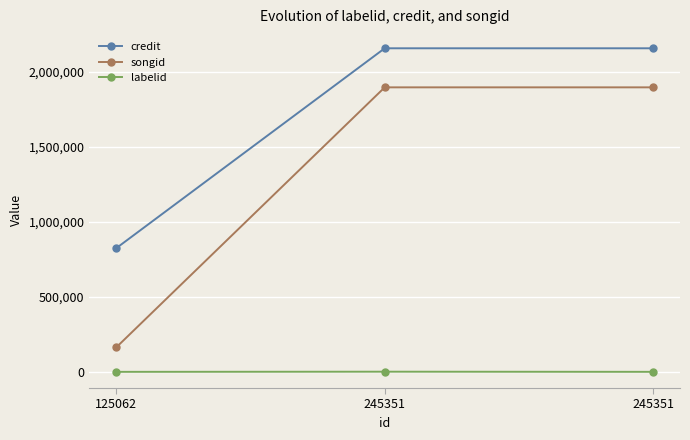

At 125062, list the series in order from largest to smallest.

credit, songid, labelid